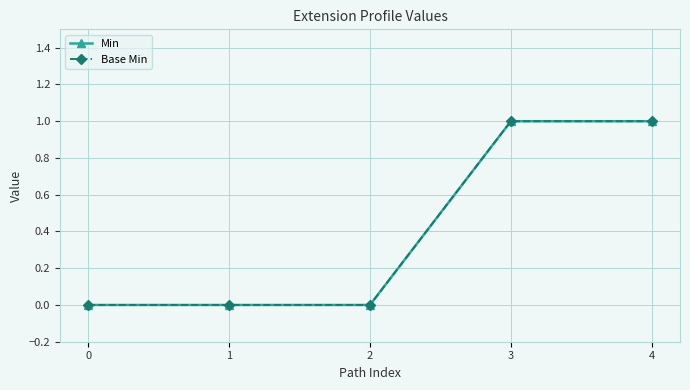

True or false: Min has a value of 1 at 3.

True